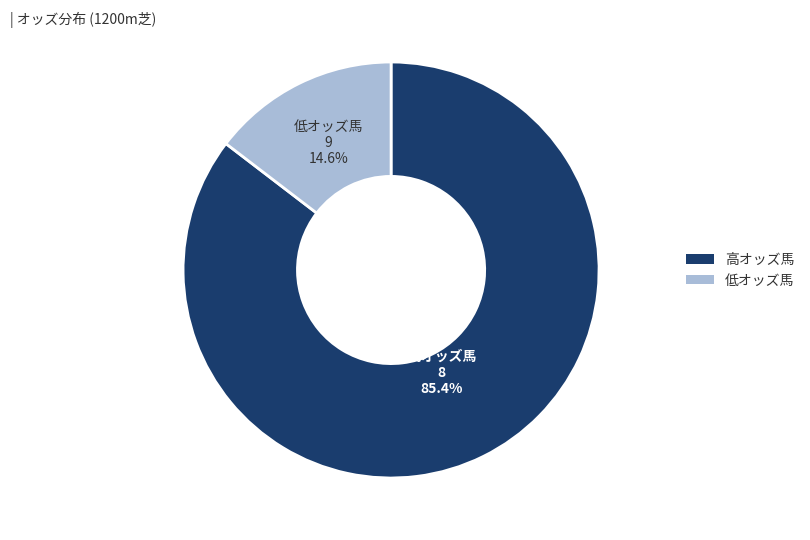

Does any single category account for the majority?

Yes